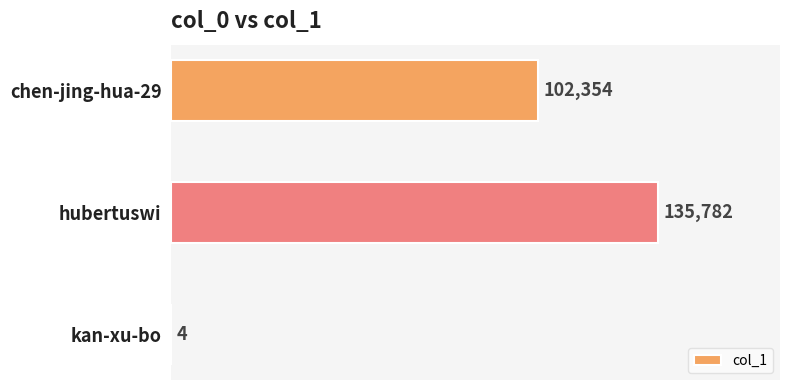

Which category has the highest value across all series?

hubertuswi